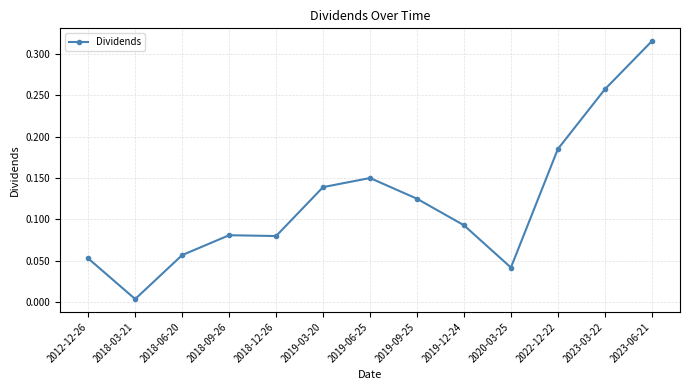

What is the sum of all values?

1.6